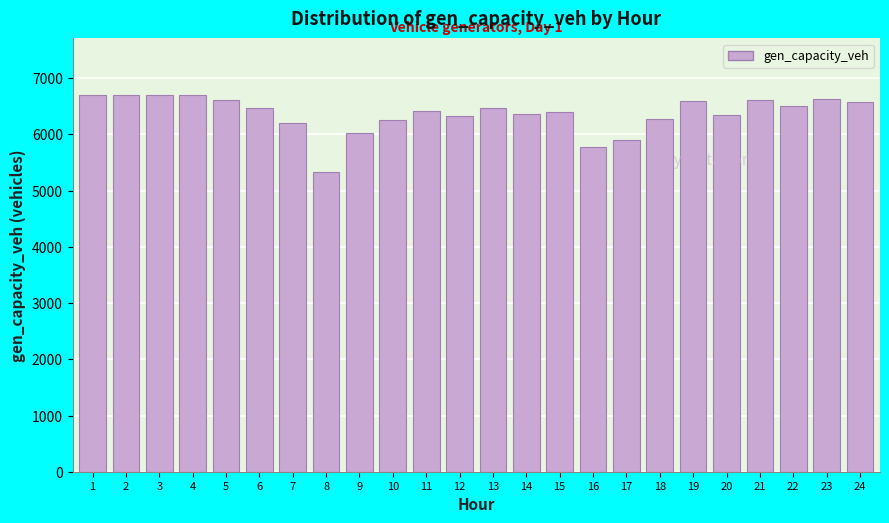

What is the greatest value displayed?

6702.8